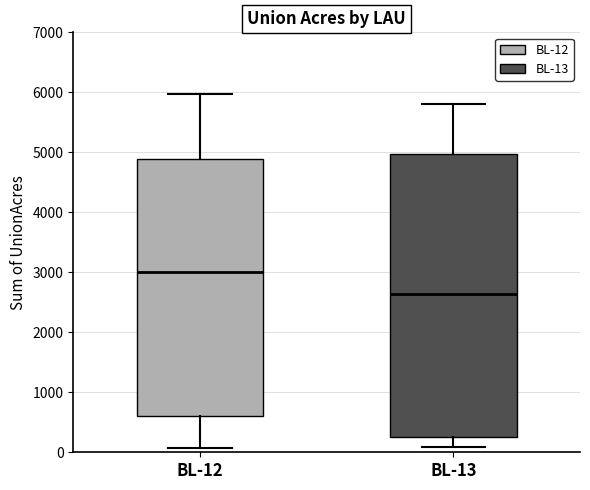

Where does the lower whisker of the box for BL-13 end on the y-axis? The values are not printed on the chart, so give them approximately, as read against the axis.

100